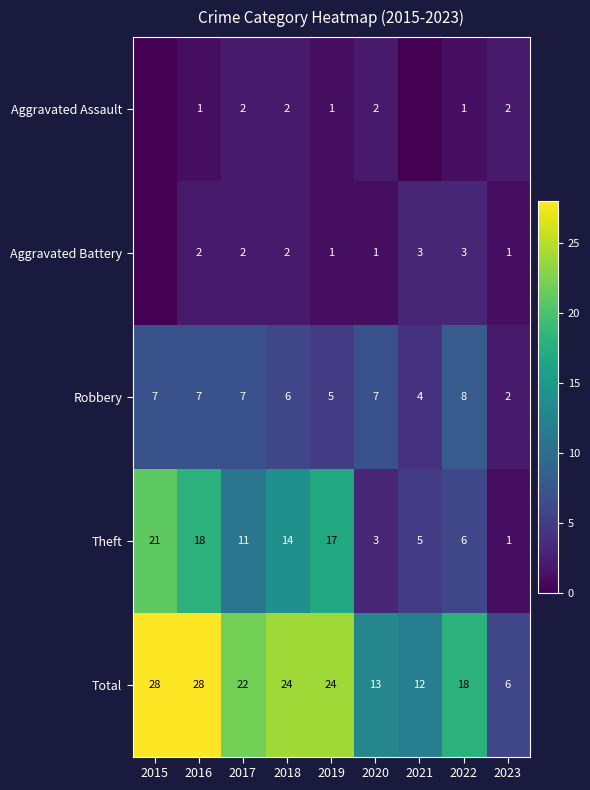

The Robbery series shows 5 at 2019. True or false?

True